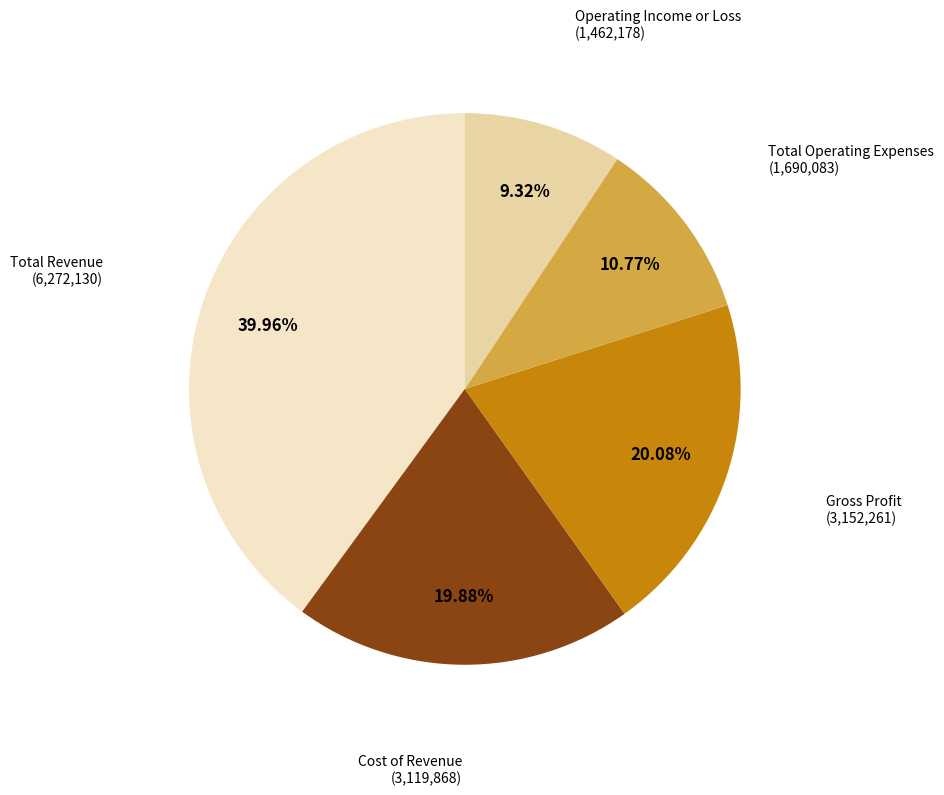

Count the number of slices in the pie.

5